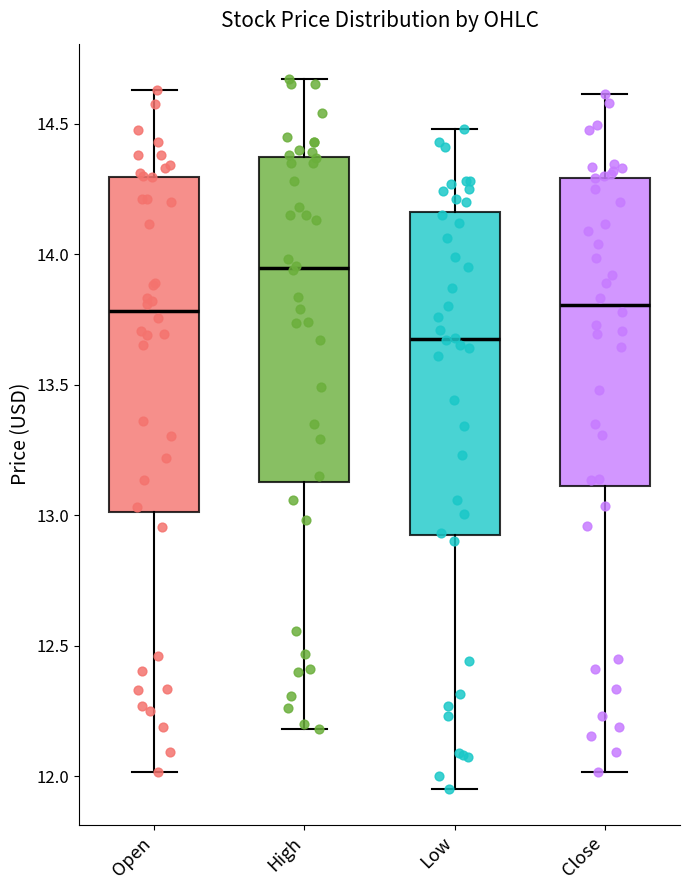

Reading left to right, transcribe this box plot: for each box, give where its median line is, the range the box spans, and where its two whiskers end, as read against the y-axis. The values are not printed on the chart, so give them approximately, as read against the axis.

Open: median 13.80, box 13.00 to 14.30, whiskers 12.00 to 14.65
High: median 13.95, box 13.15 to 14.35, whiskers 12.20 to 14.65
Low: median 13.70, box 12.90 to 14.15, whiskers 11.95 to 14.50
Close: median 13.80, box 13.10 to 14.30, whiskers 12.00 to 14.60